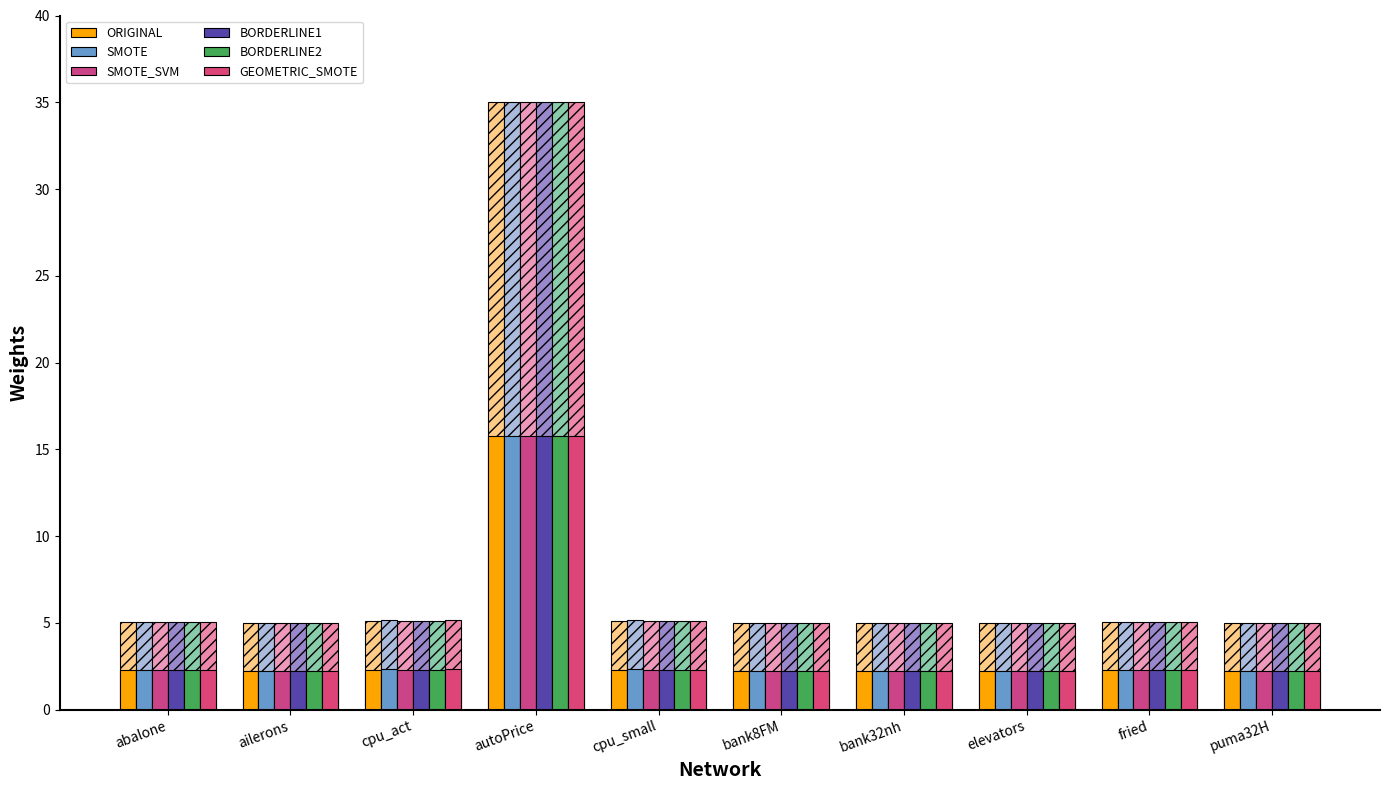

Between abalone and cpu_small, which series saw the biggest shift?

SMOTE